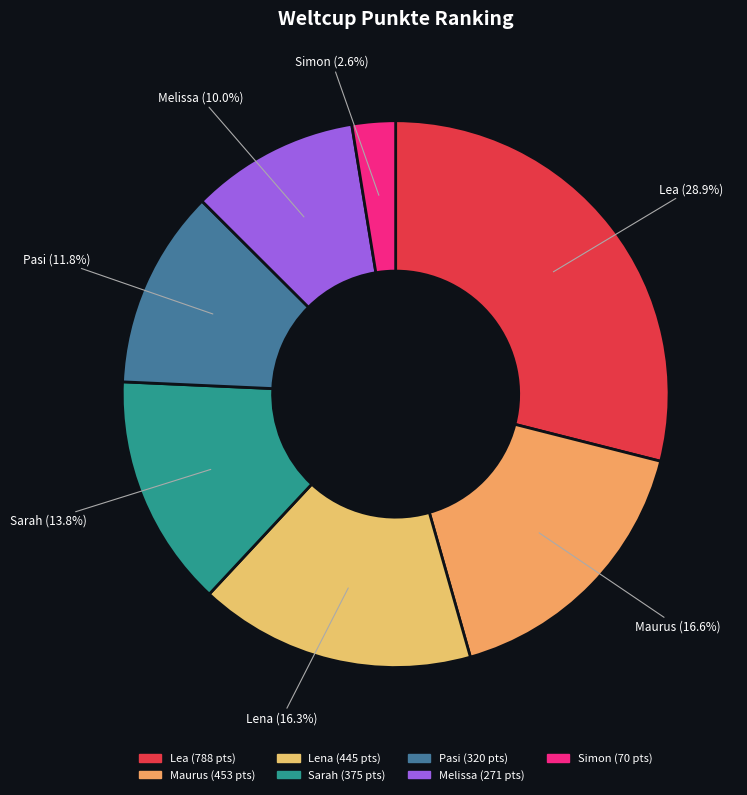

Does Simon represent more than half of the total?

No